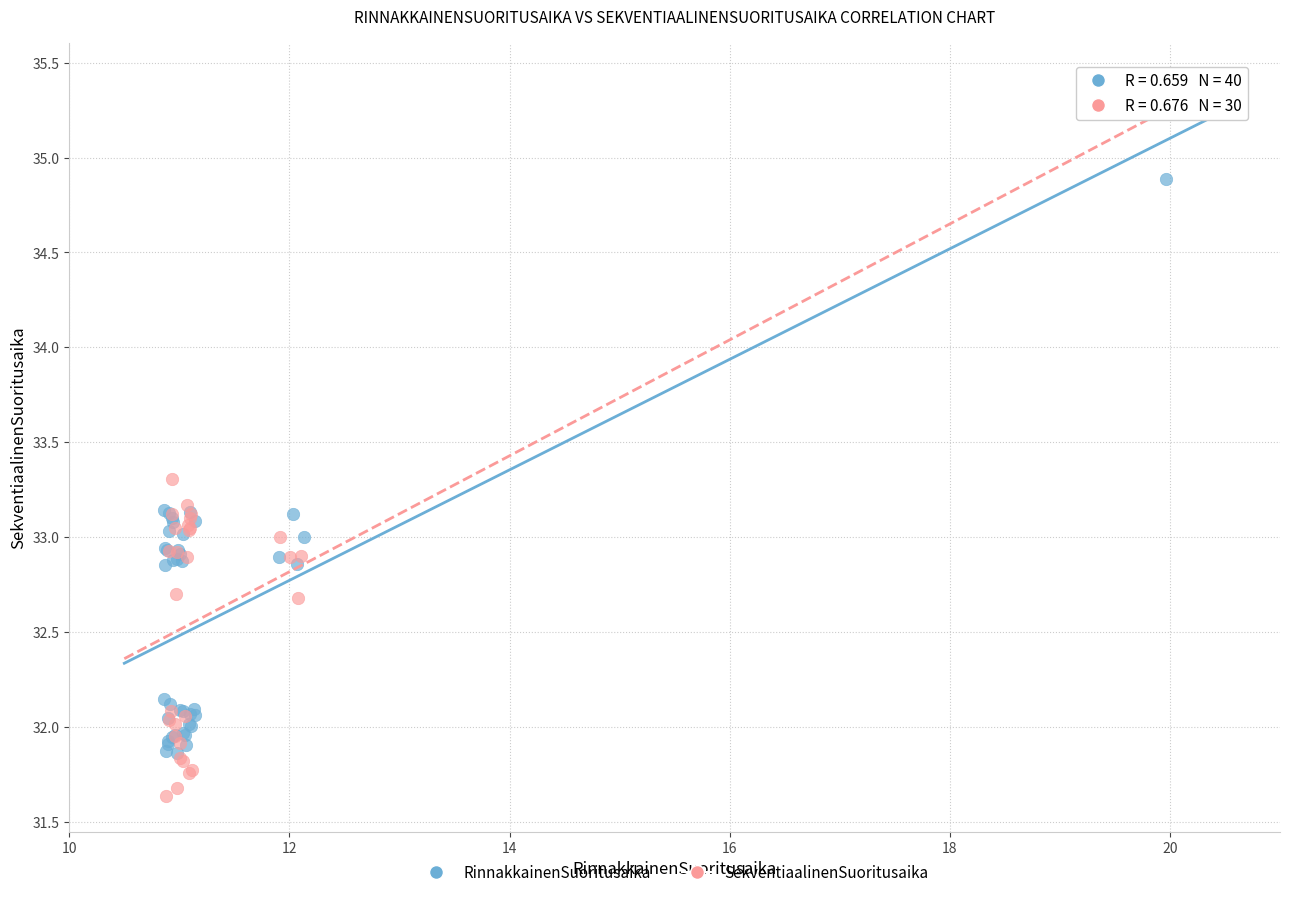

Which series reaches the maximum Y coordinate?

SekventiaalinenSuoritusaika